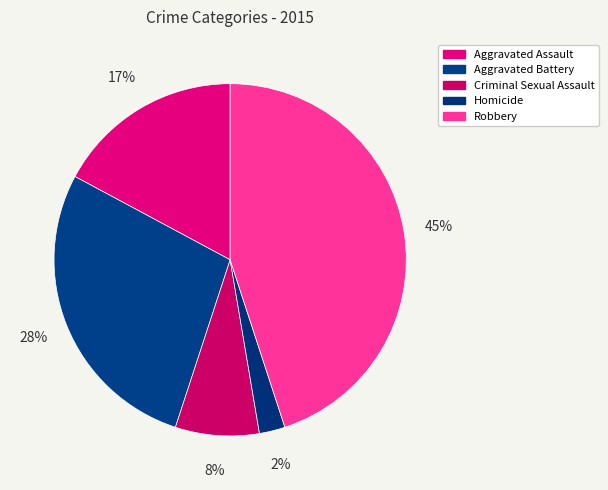

Approximately how many times larger is the value at Aggravated Battery compared to Robbery?

0.6